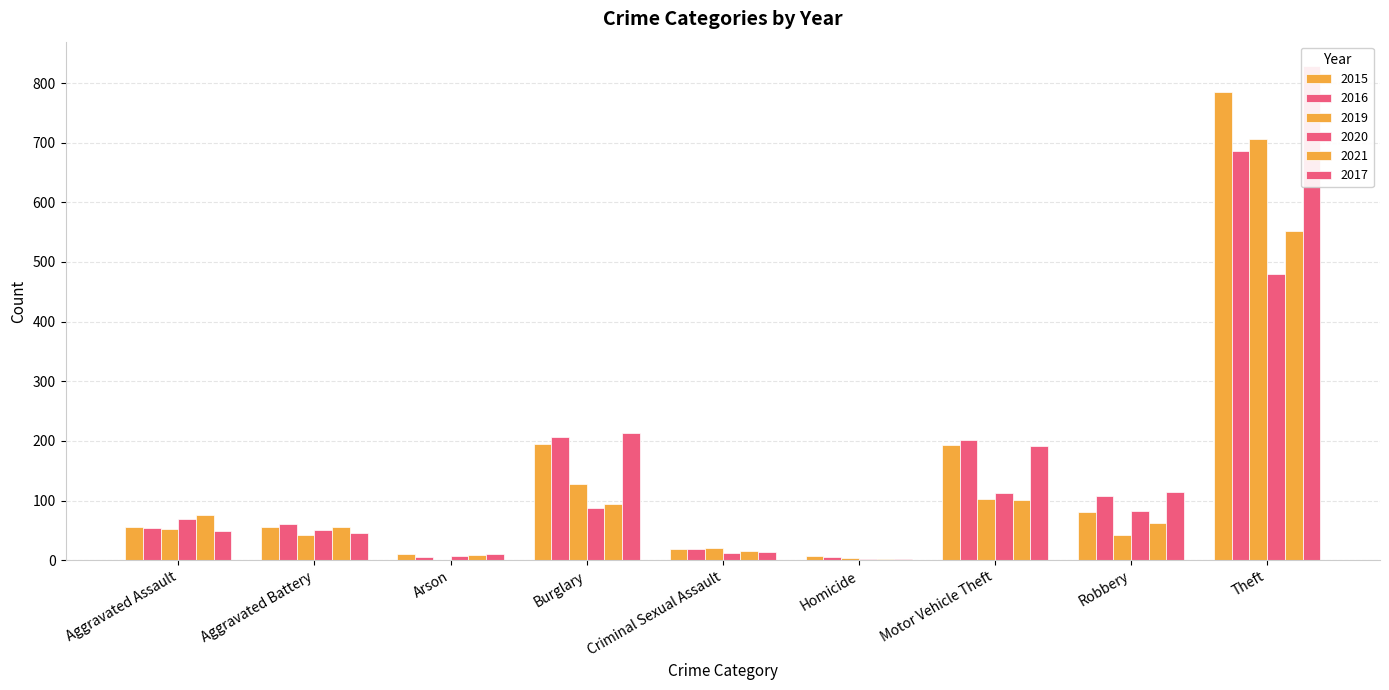

How many bars are there in total?

54